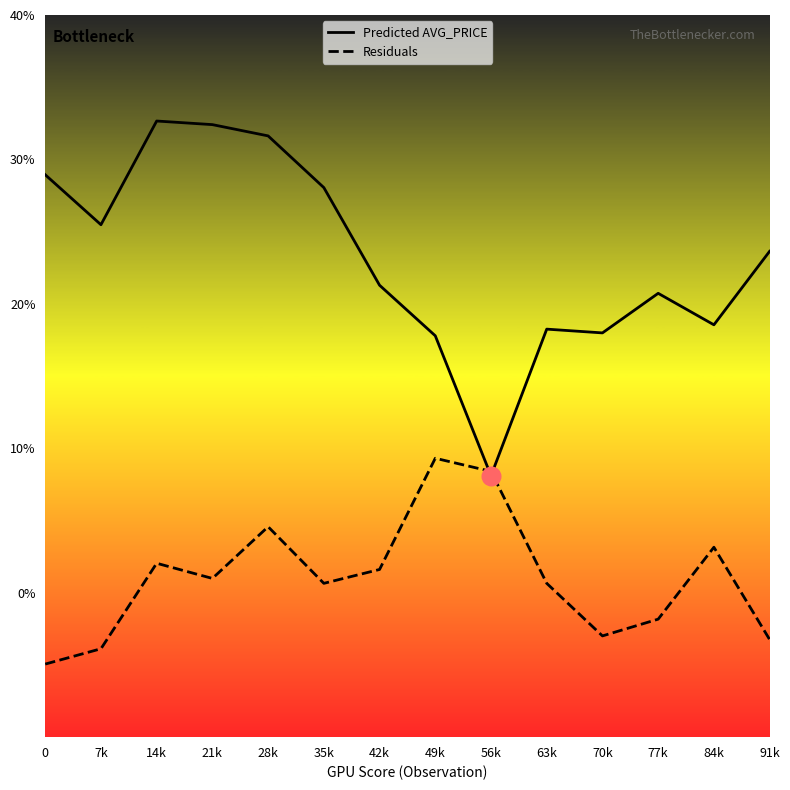

What is the spread (max minus min) of values at 91k?

26.9